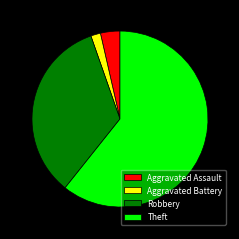

Count the number of slices in the pie.

4